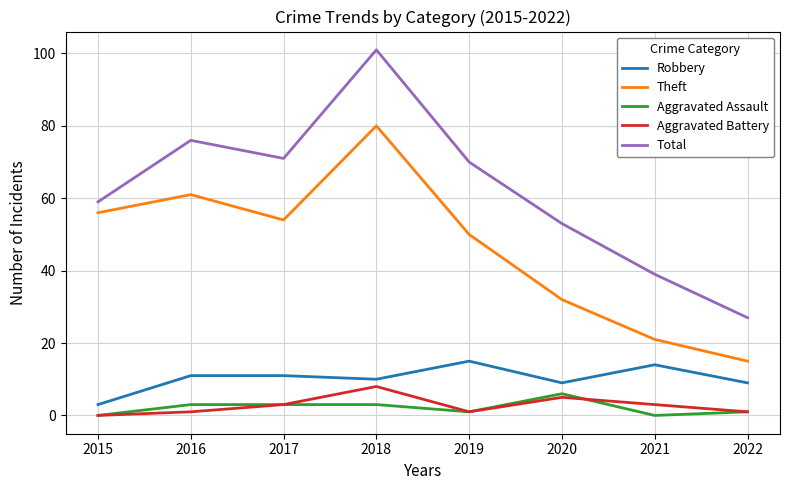

What is the maximum value for Aggravated Battery?

8